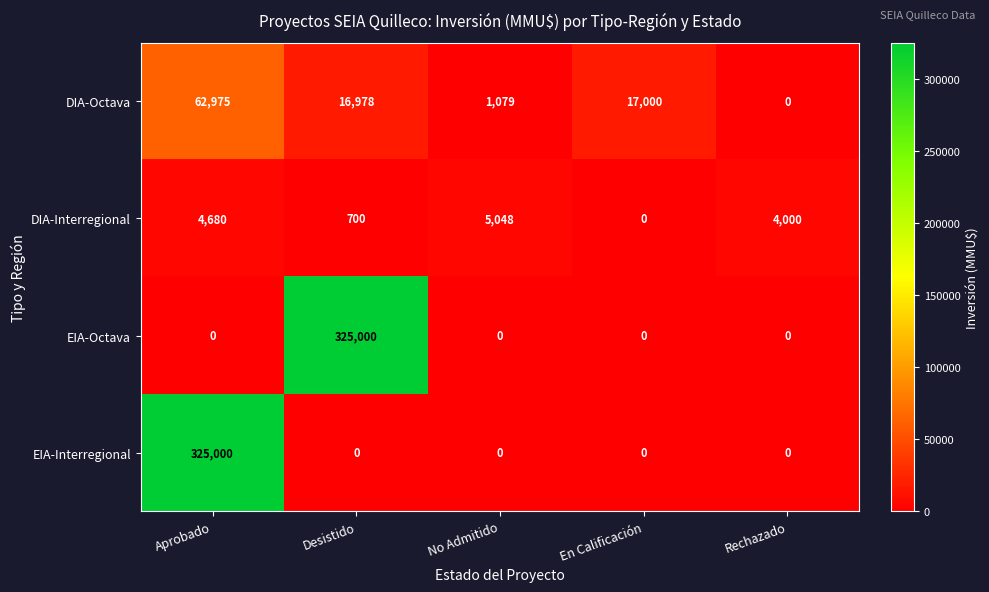

Which series changed the most between No Admitido and Rechazado?

DIA-Octava